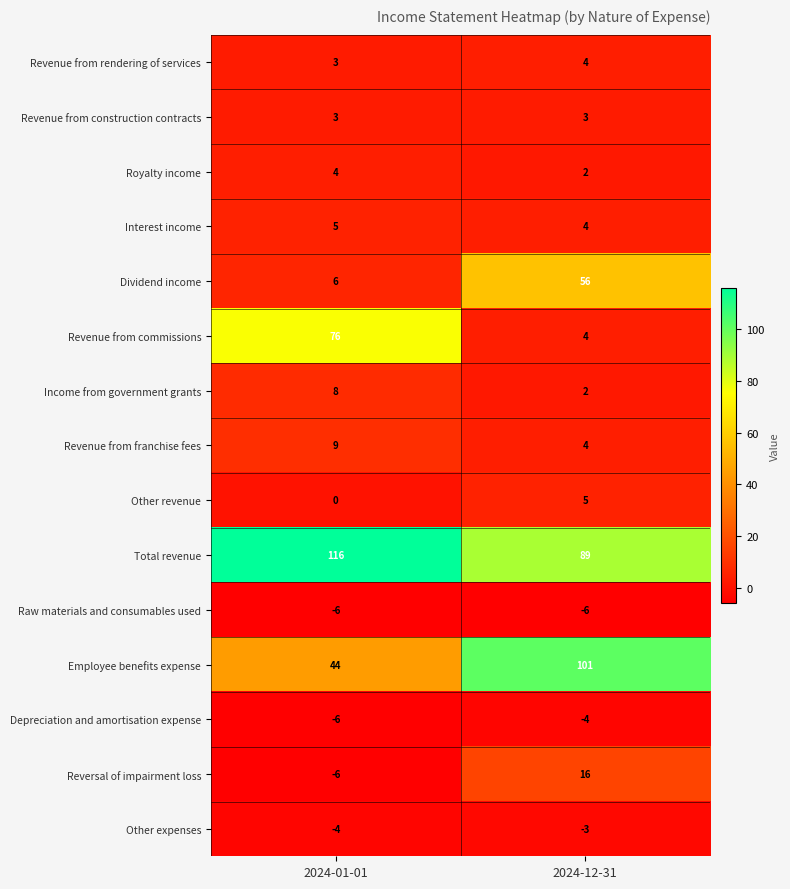

What is the sum of all Employee benefits expense values?

145